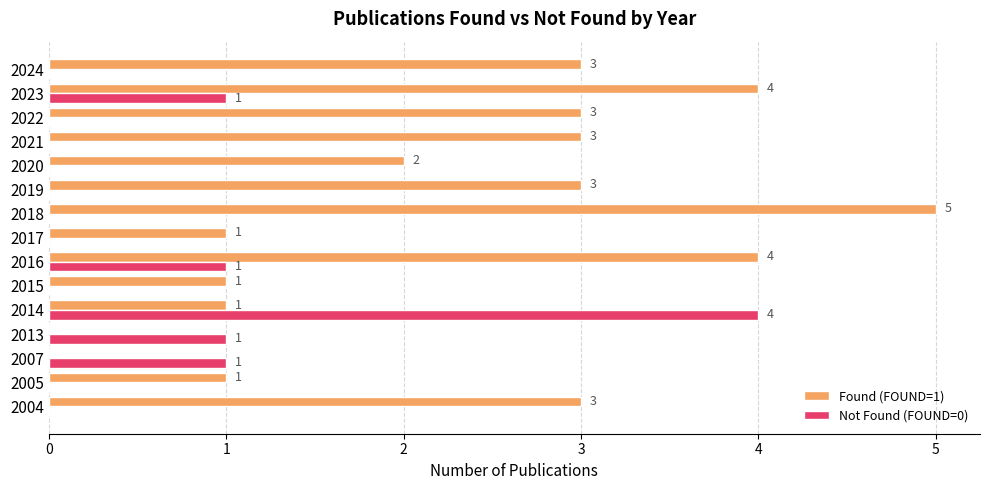

What is the sum of all Found (FOUND=1) values?

34